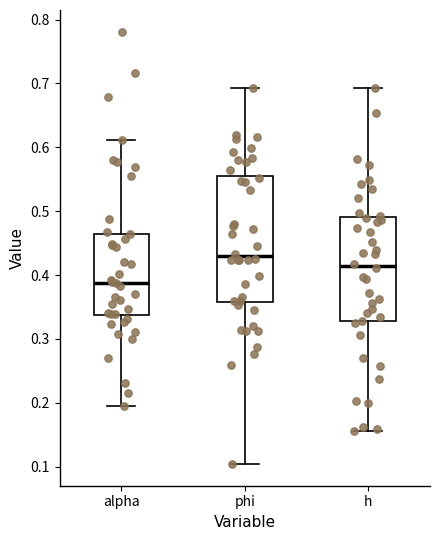

Comparing the boxes themselves (not the whiskers), which one is the tallest?

phi